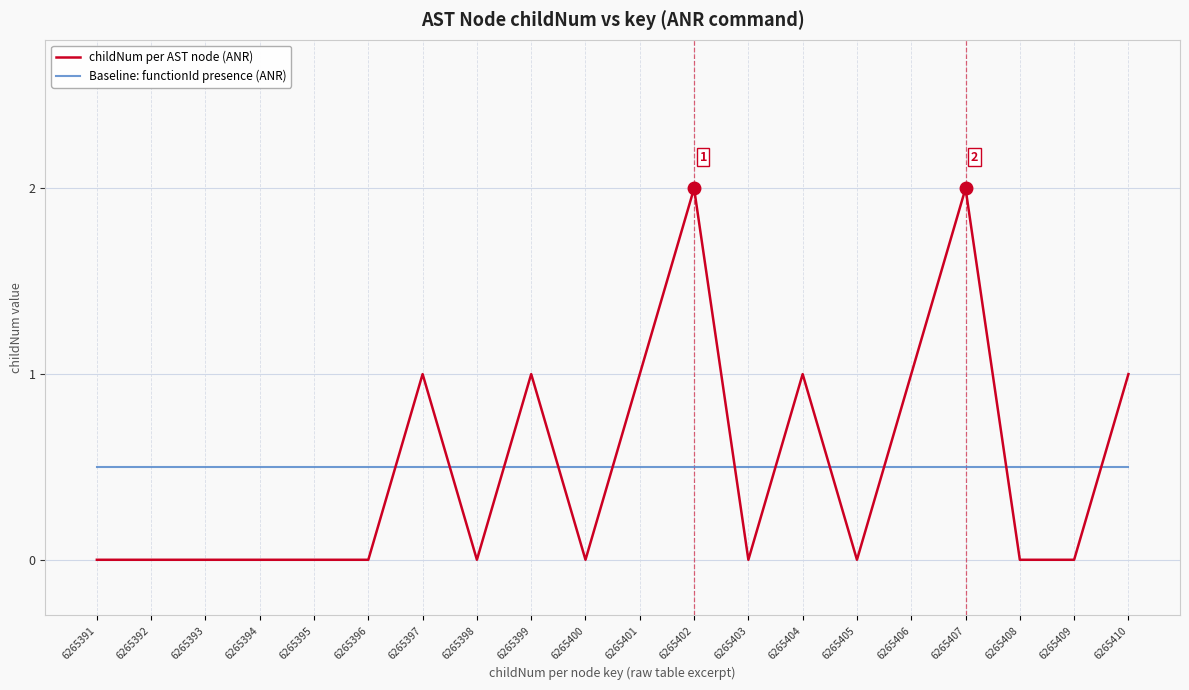

What is the difference between the second highest and second lowest values in the childNum per AST node (ANR) series?

2.0